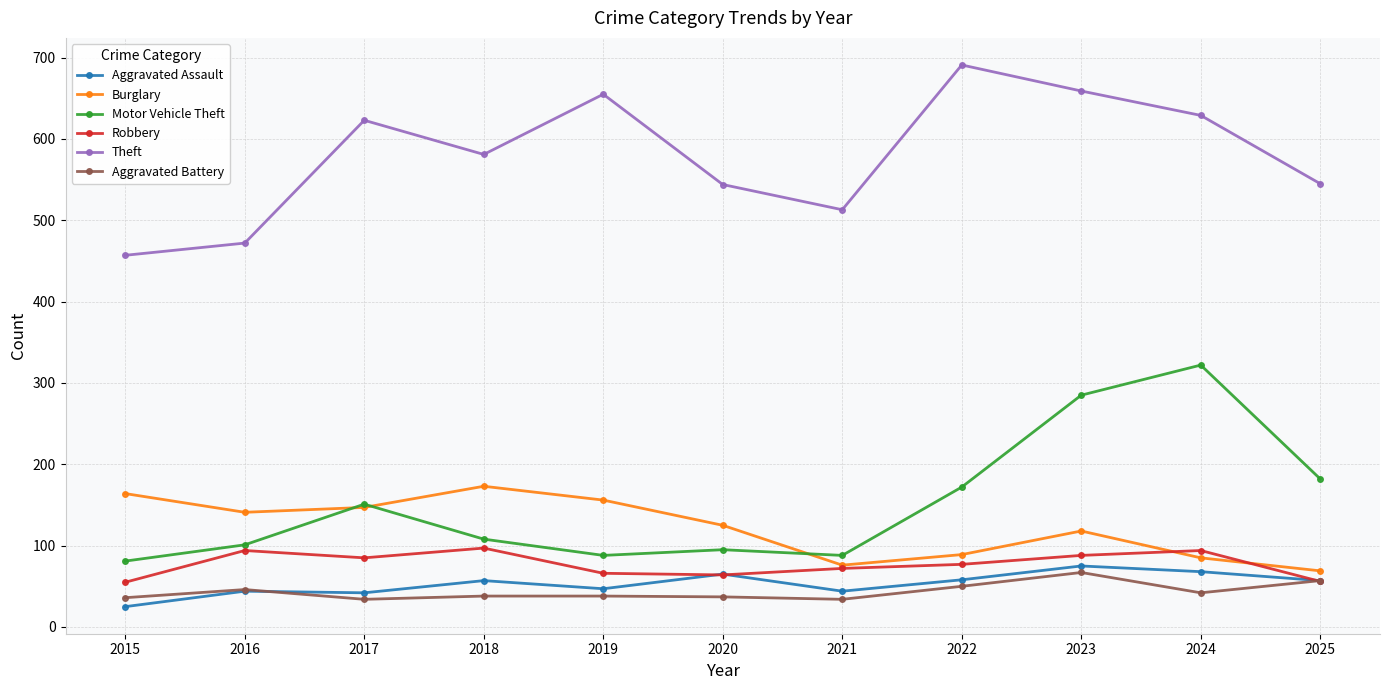

What are all the series names shown in the legend?

Aggravated Assault, Burglary, Motor Vehicle Theft, Robbery, Theft, Aggravated Battery